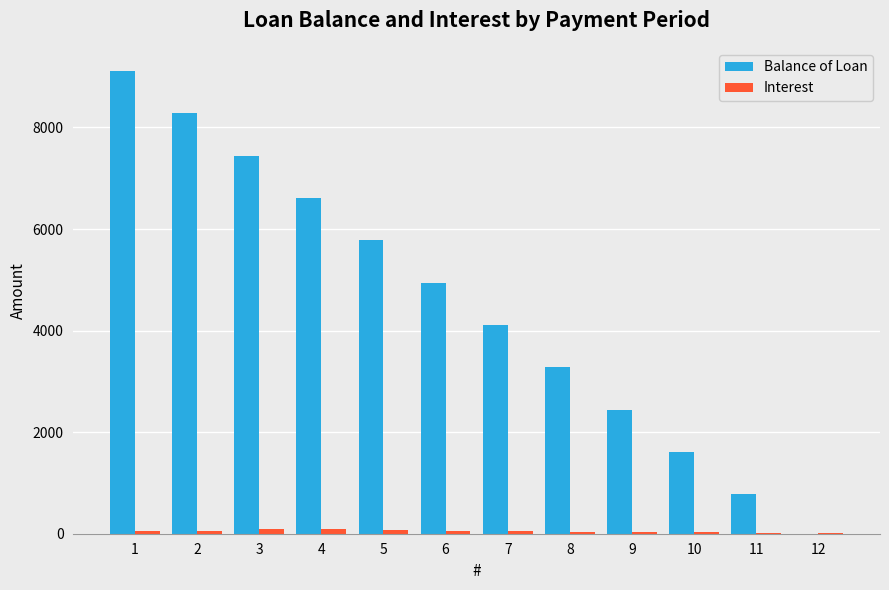

At which category is the sum across all series the highest?

1